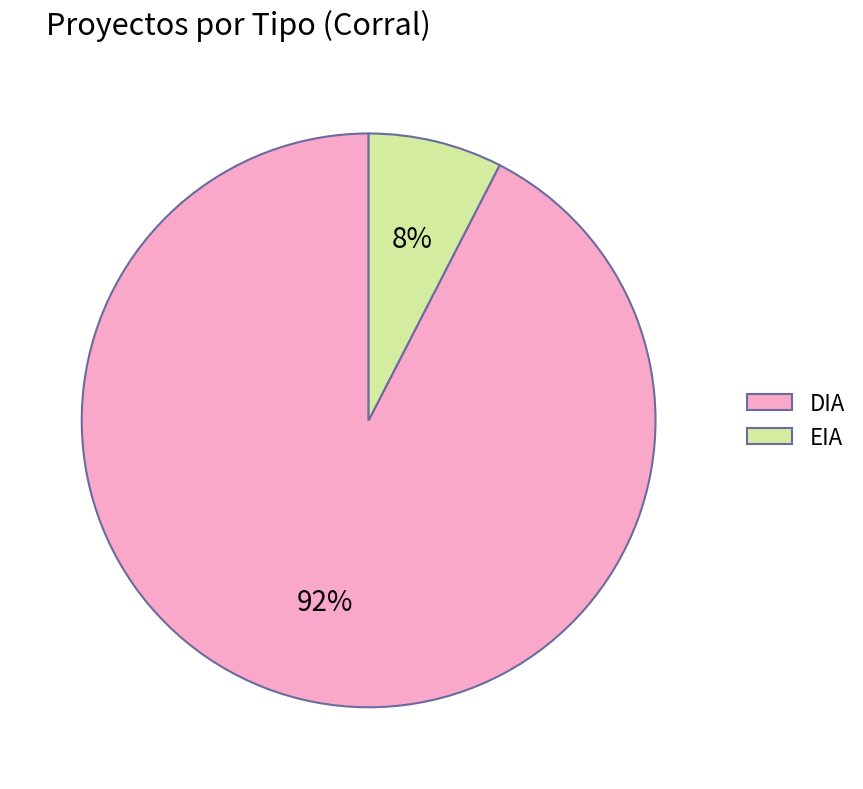

To the nearest percent, what is the average slice percentage?

50%